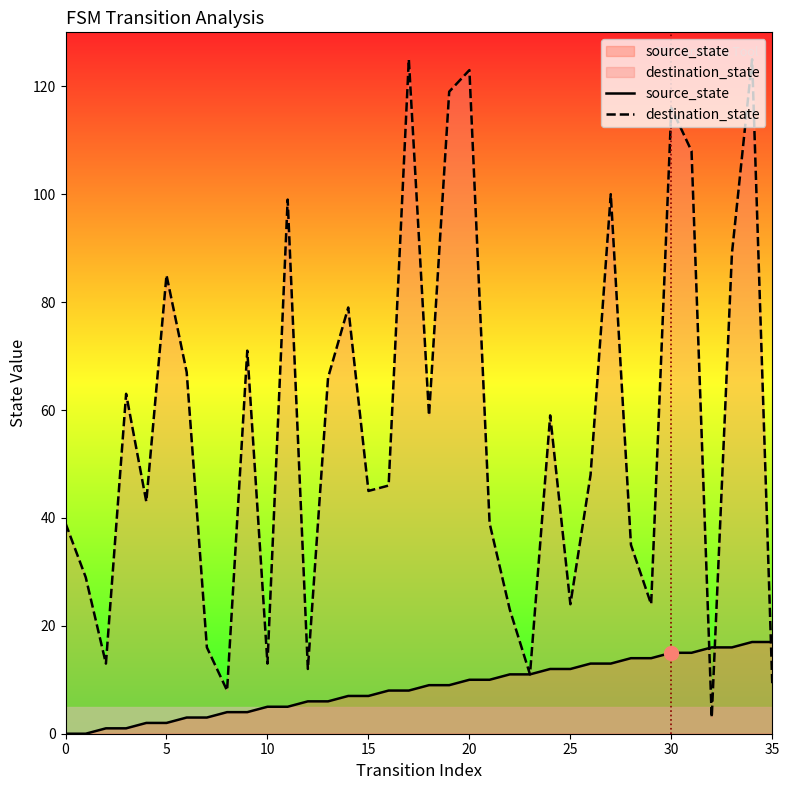

Does the chart have visible grid lines?

No